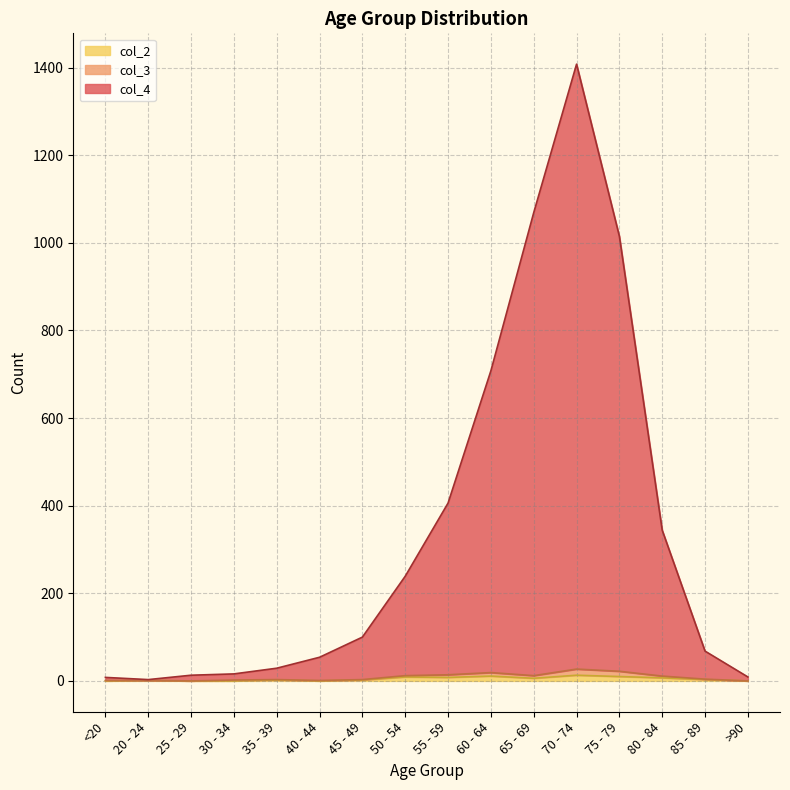

At how many categories does at least one series exceed 314?

6